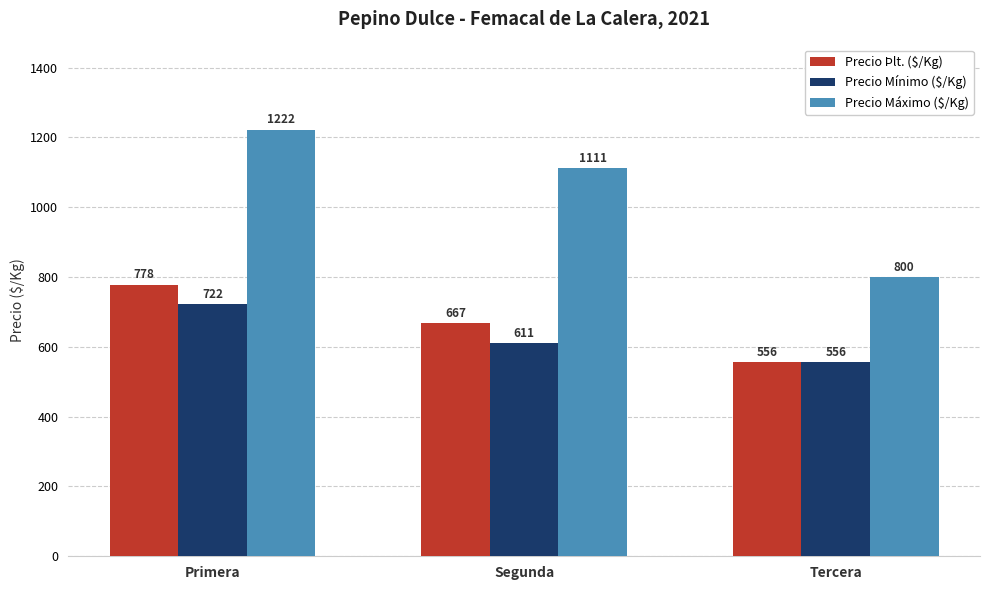

Count the number of categories in the chart.

3